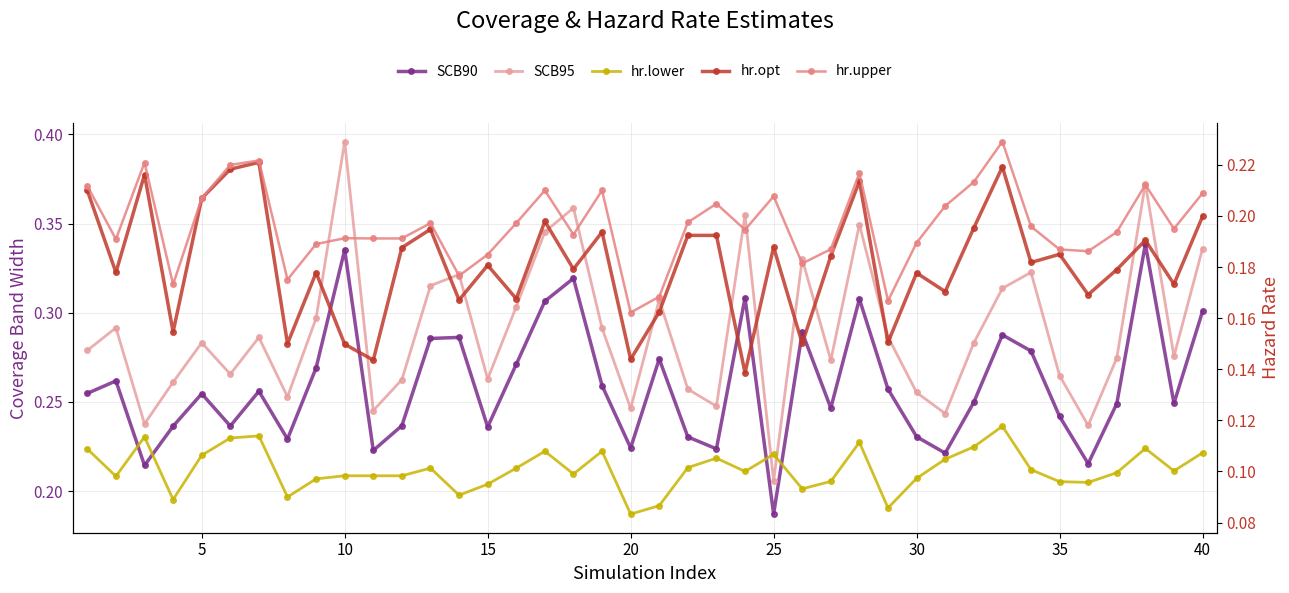

Count the SCB95 values in the range 0 to 1.

40